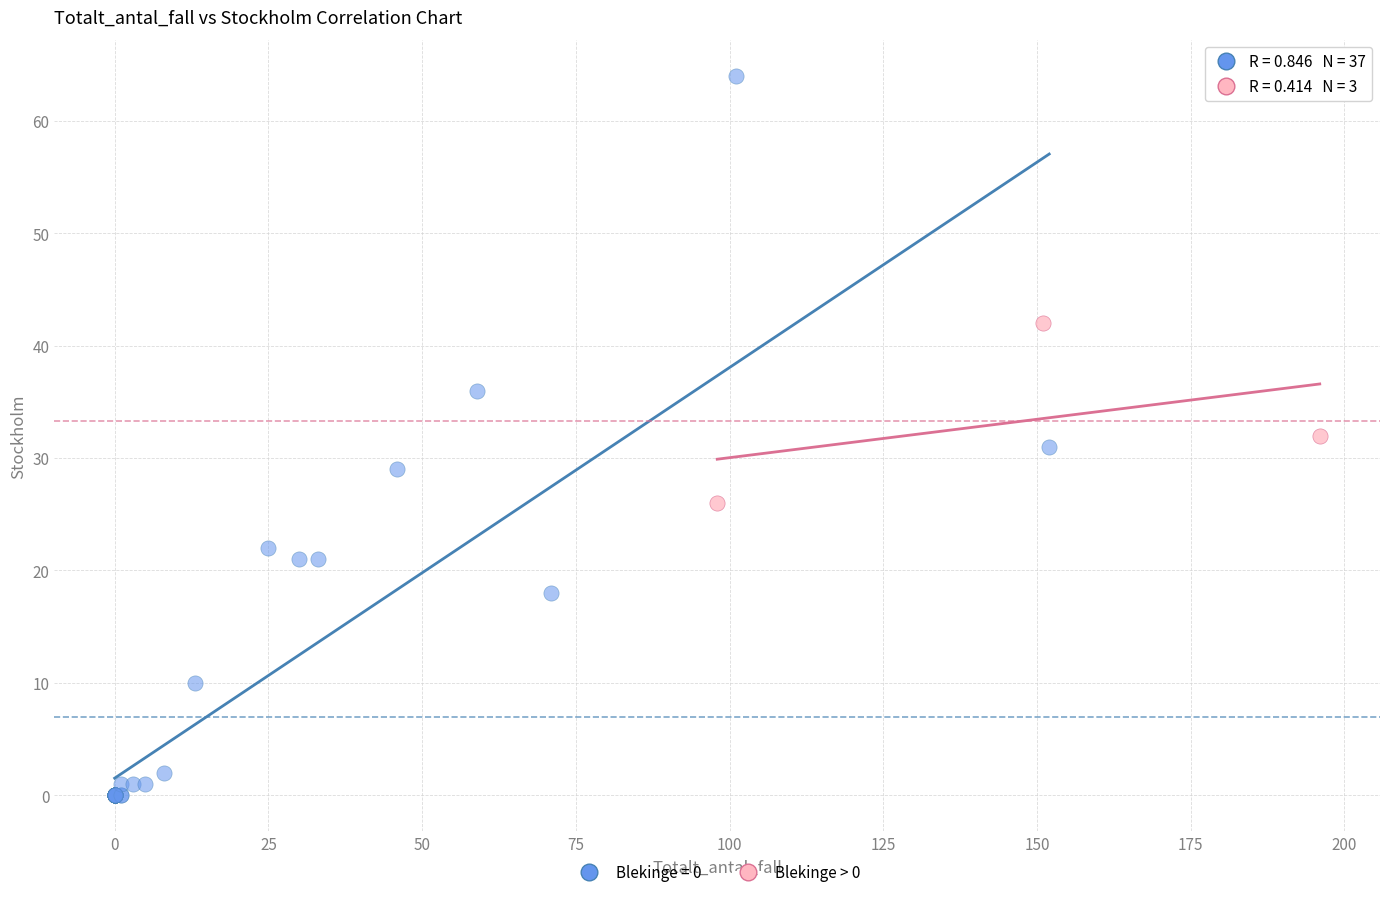

Which series reaches the minimum Y coordinate?

Blekinge = 0